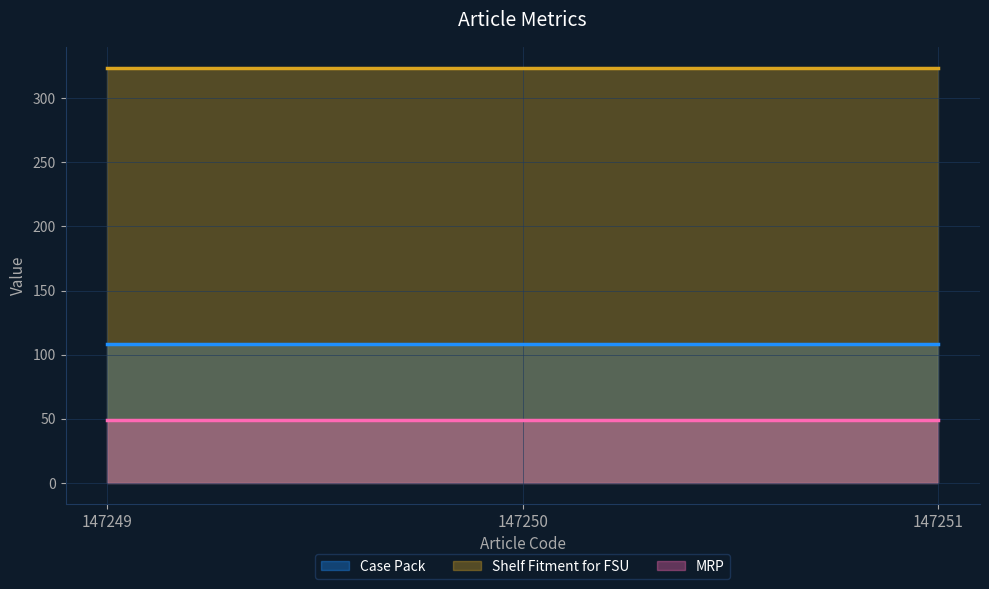

Reading left to right, list all the values displayed in this chart.

Case Pack: 147249=108	147250=108	147251=108
Shelf Fitment for FSU: 147249=324	147250=324	147251=324
MRP: 147249=49	147250=49	147251=49